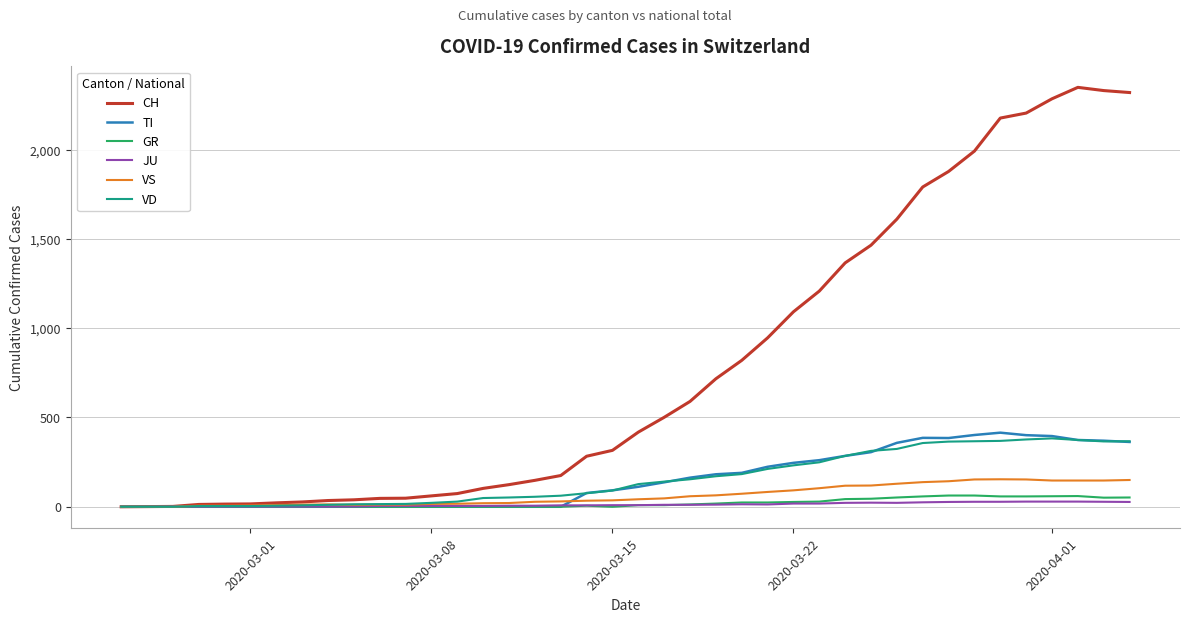

Which series has the largest range (max minus min)?

CH